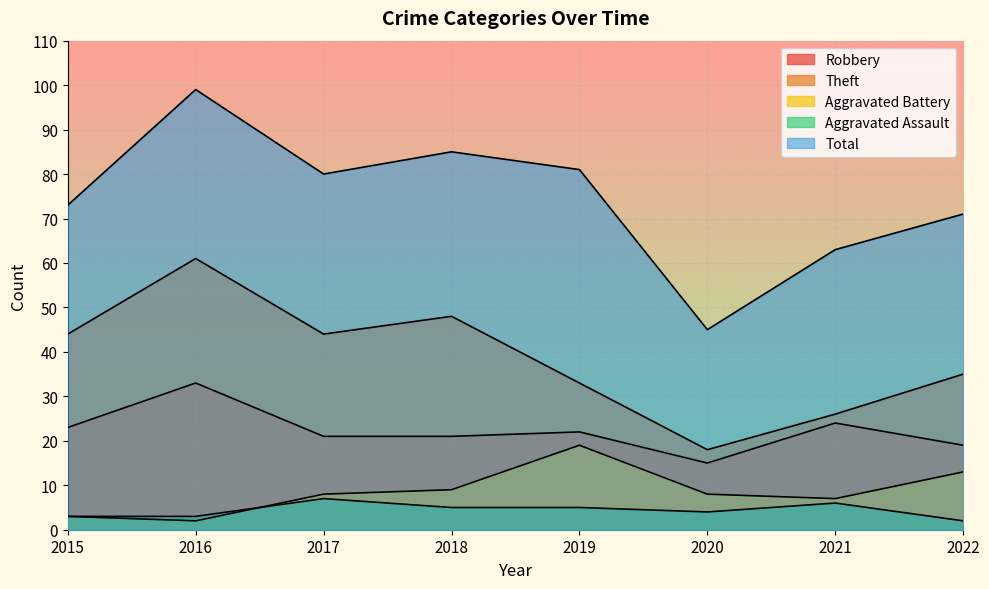

How many lines are shown in the chart?

5